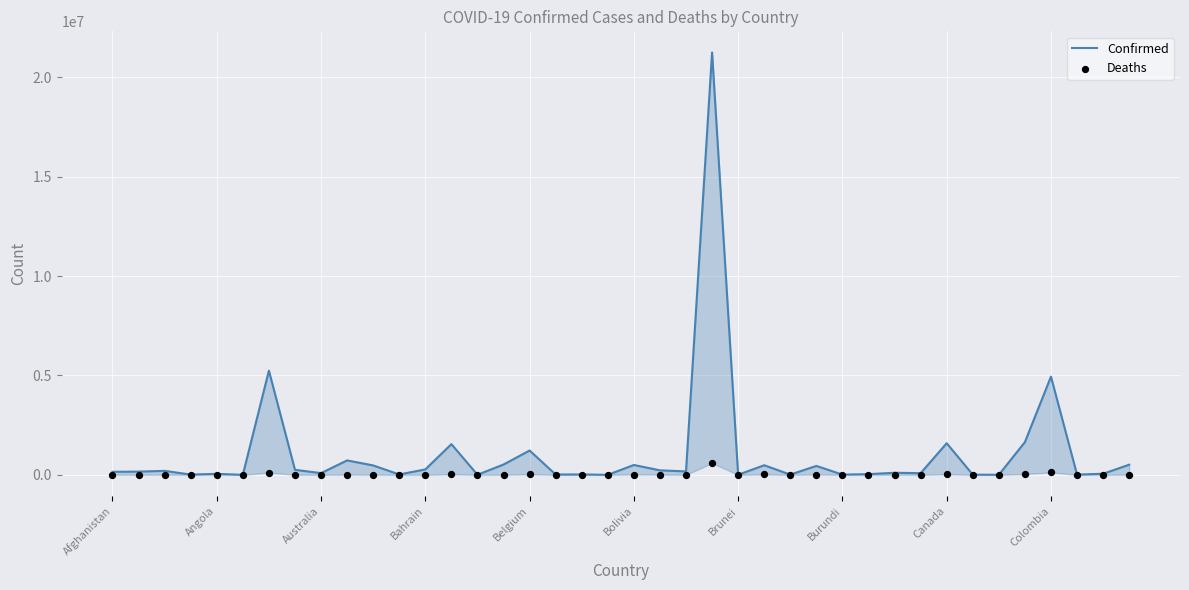

Which series reaches the maximum Y coordinate?

Confirmed